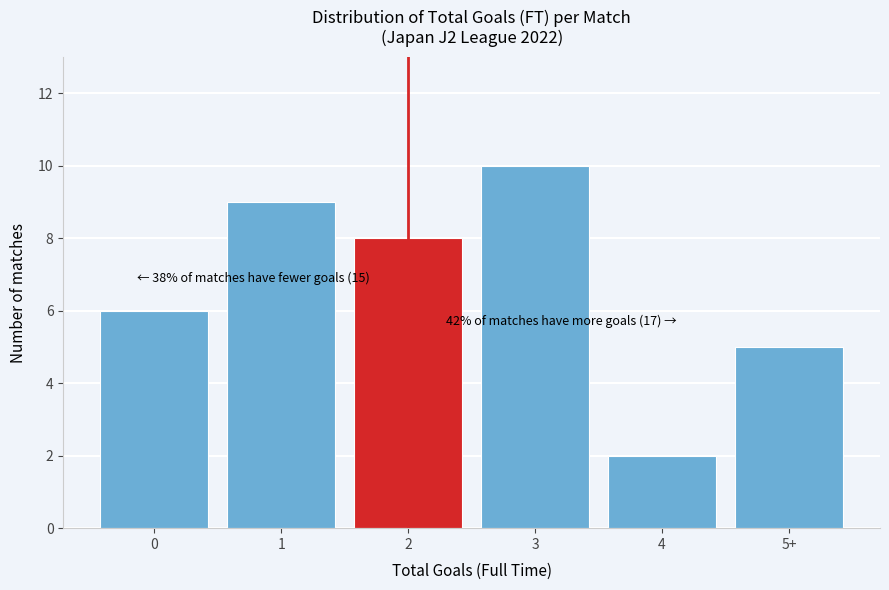

Reading left to right, extract all data points from this chart.

0=6	1=9	2=8	3=10	4=2	5+=5